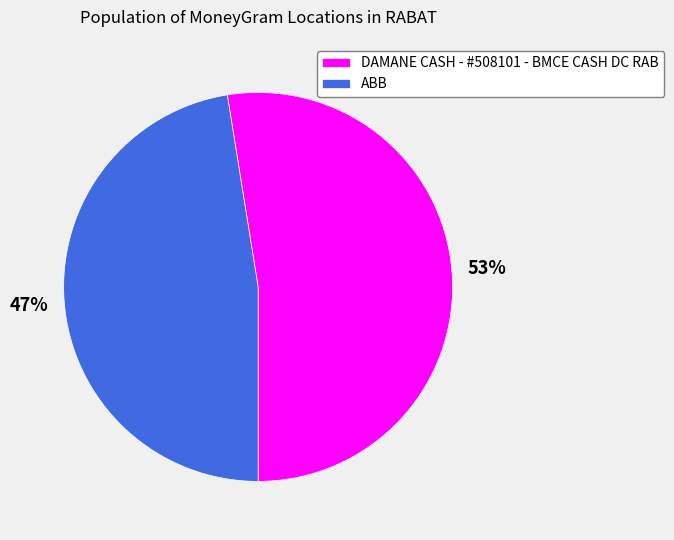

To the nearest percent, what percentage of the pie is ABB?

47%